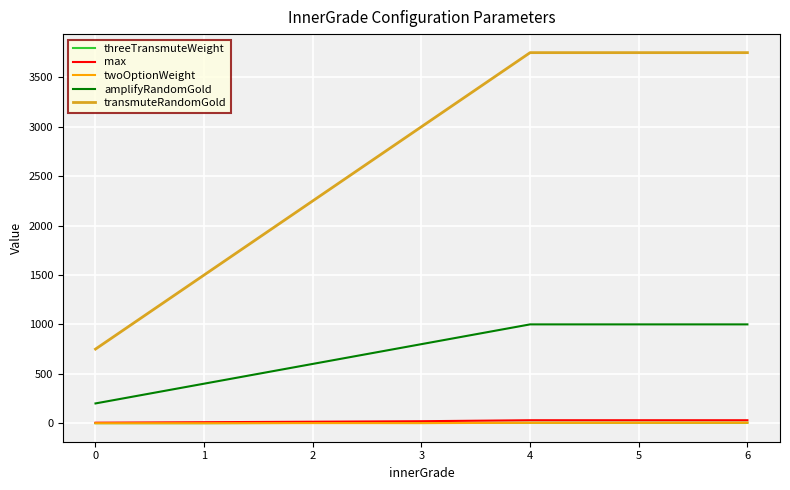

Which series has the largest total across all categories?

transmuteRandomGold